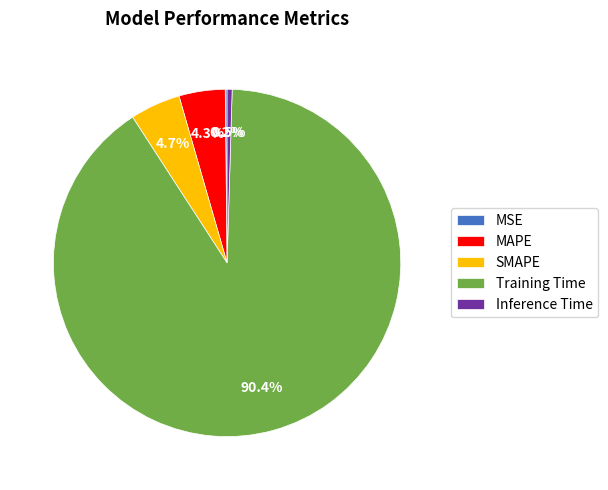

True or false: SMAPE accounts for 17% of the total.

False